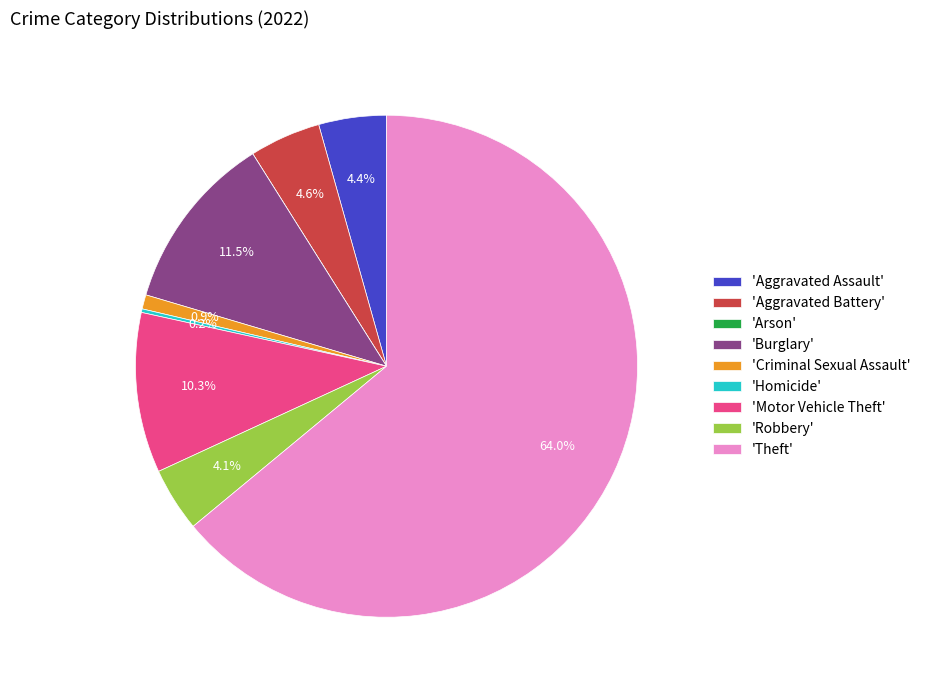

Is 'Aggravated Battery' the majority of the pie?

No